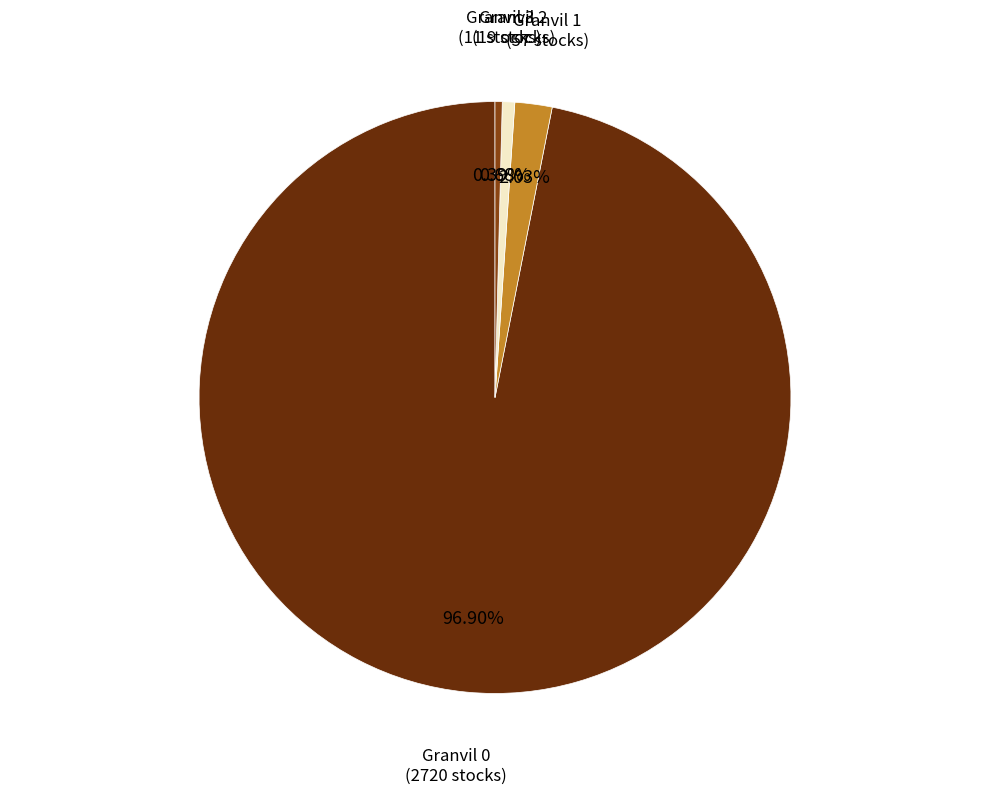

Do Granvil 1 (57 stocks) and Granvil 2 (19 stocks) together represent more than half of the pie?

No